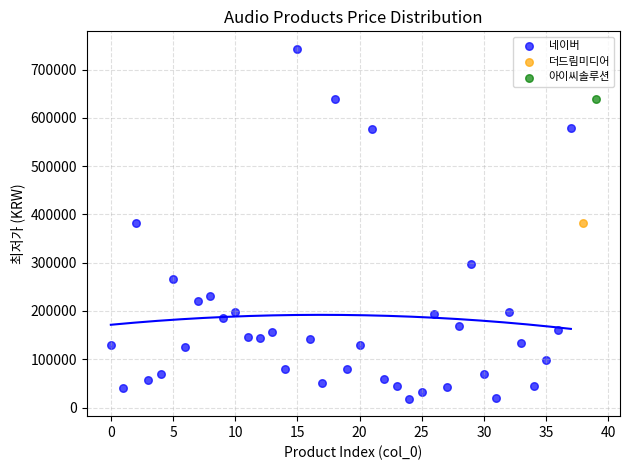

What are all the series names shown in the legend?

네이버, 더드림미디어, 아이씨솔루션